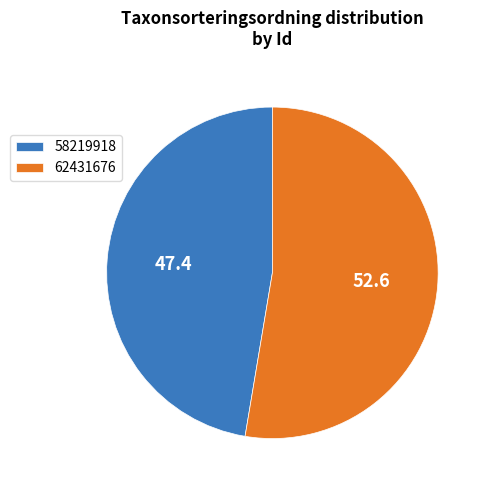

Which slice is the largest?

62431676